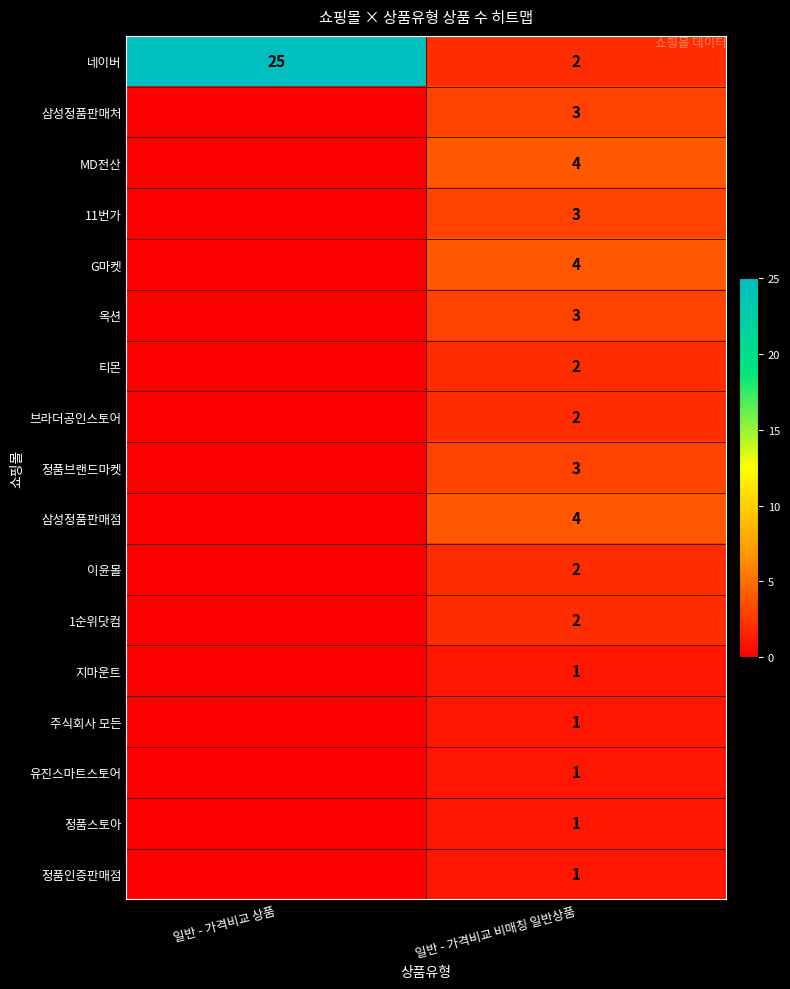

The value of G마켓 at 일반 - 가격비교 비매칭 일반상품 is 4. True or false?

True